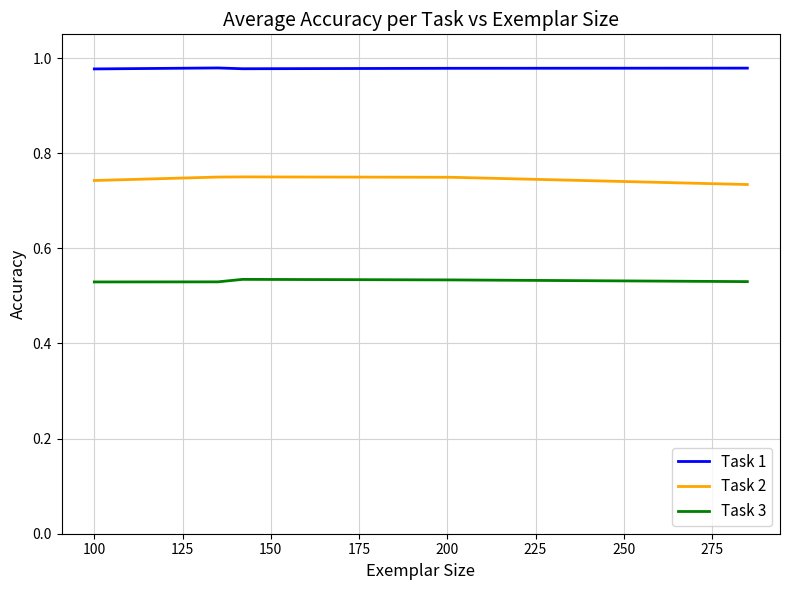

True or false: Task 2 and Task 1 cross at least once.

False